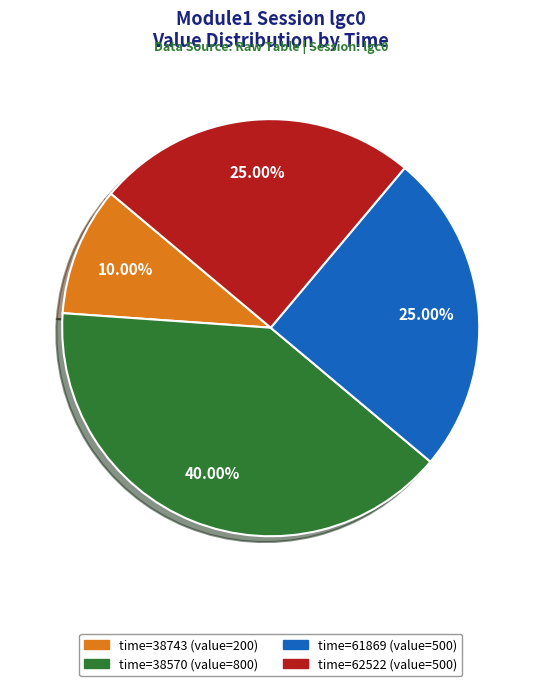

Does any single category account for the majority?

No